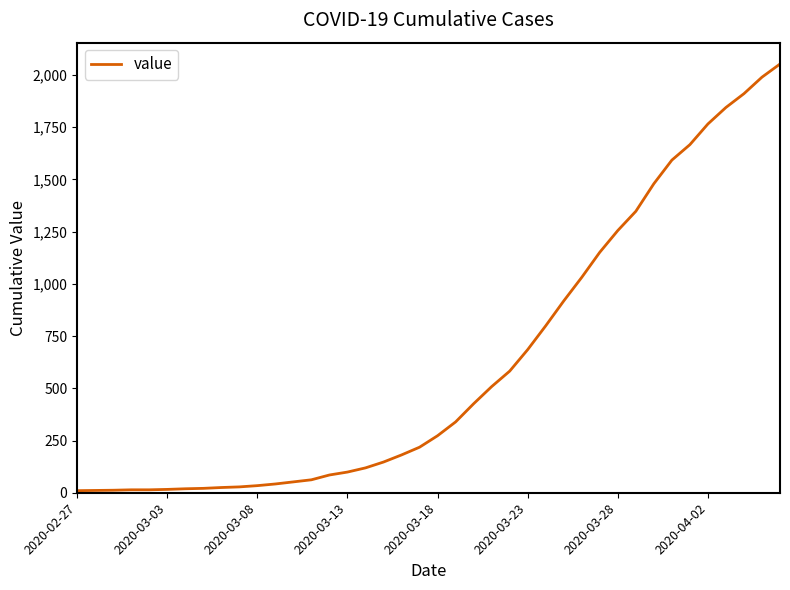

What is the difference between the maximum and minimum values?

2042